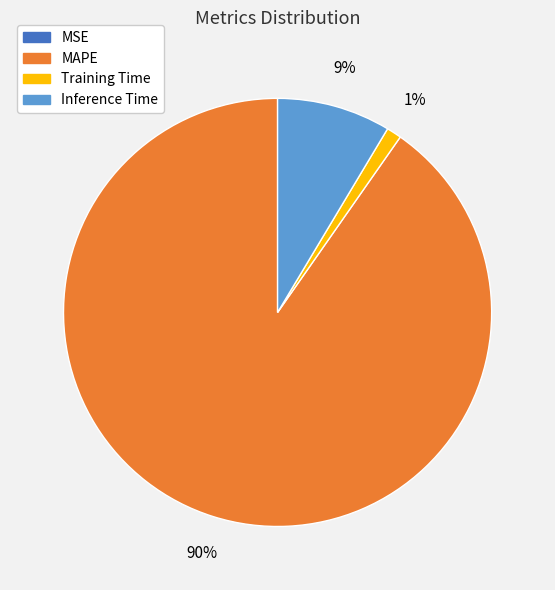

To the nearest percent, what is the difference between the largest and smallest slice percentages?

90%